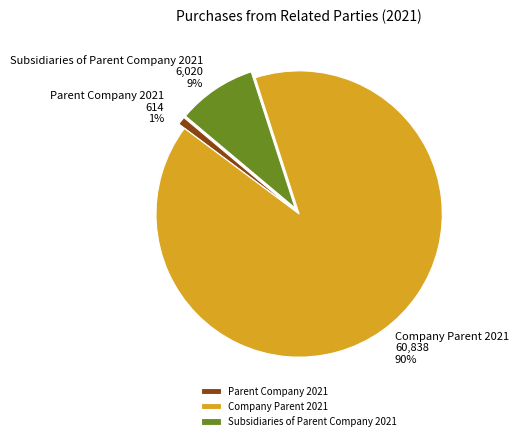

What percentage is the Parent Company 2021 slice, to the nearest percent?

1%